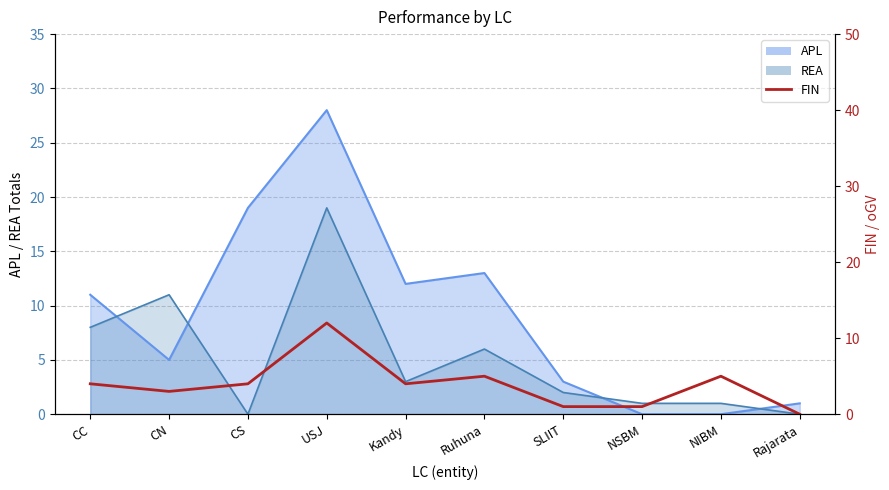

Does the chart have visible grid lines?

Yes